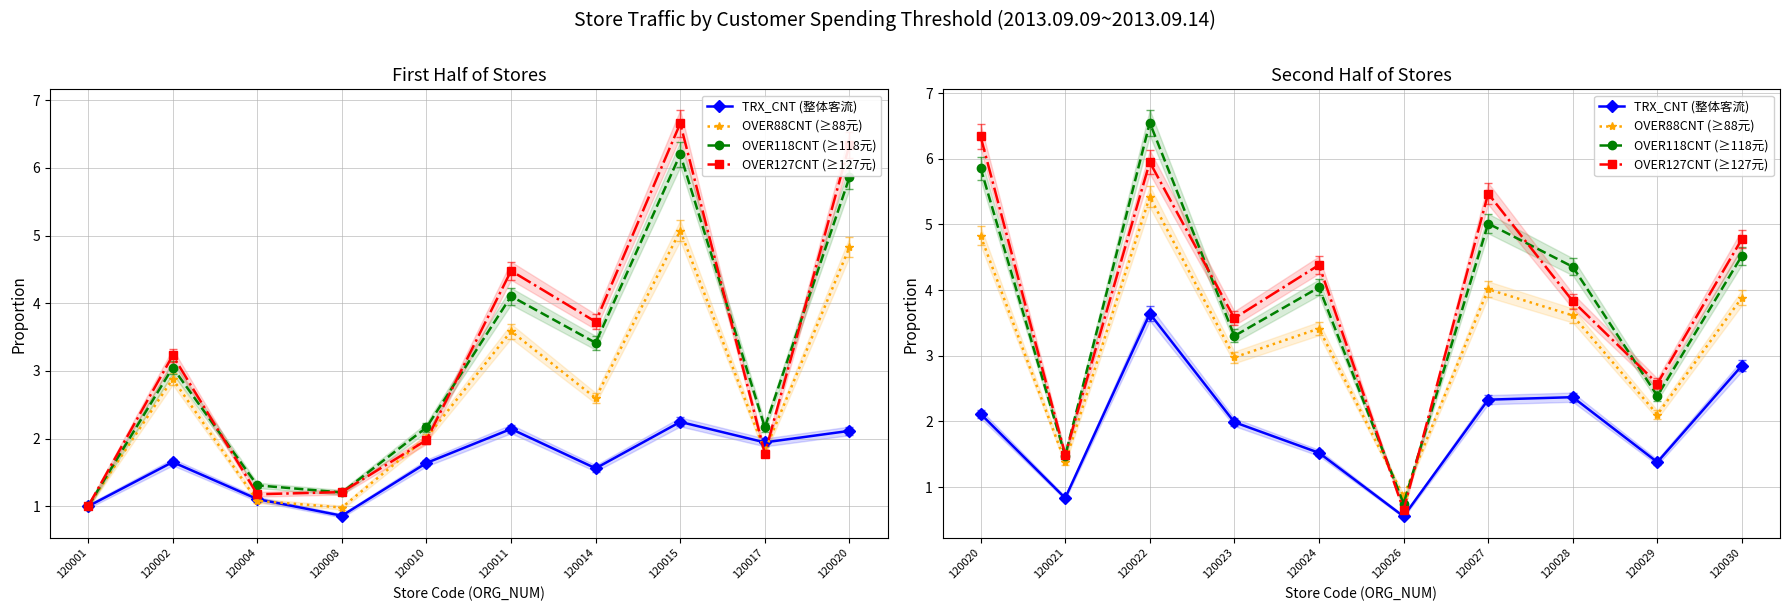

What are all the series names shown in the legend?

TRX_CNT (整体客流), OVER88CNT (≥88元), OVER118CNT (≥118元), OVER127CNT (≥127元)